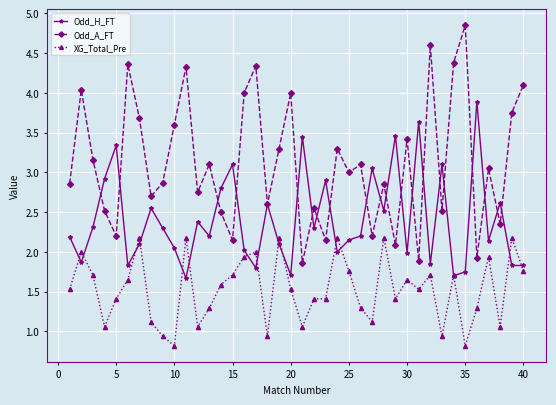

Does the chart have visible grid lines?

Yes